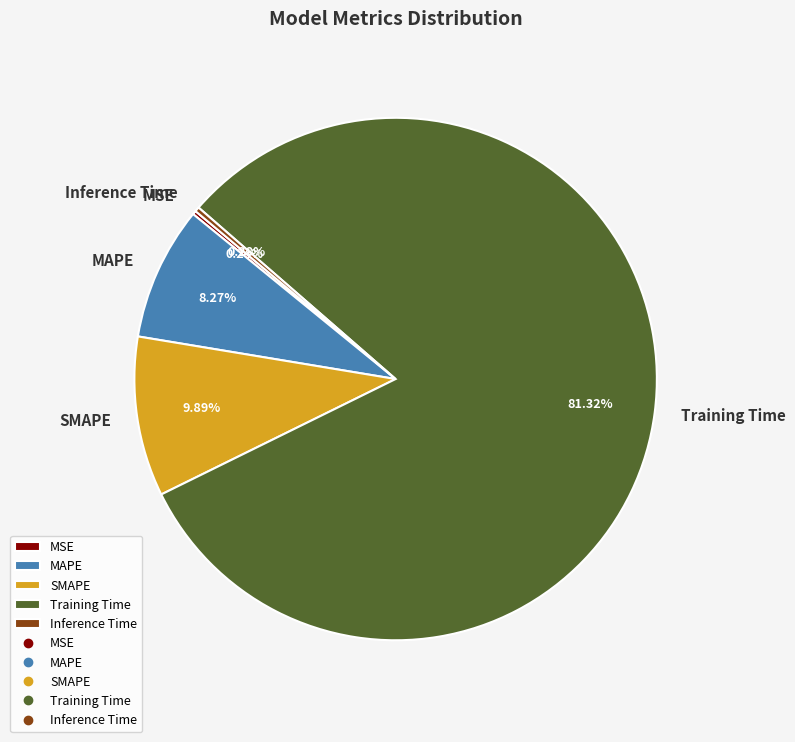

Do MAPE and Inference Time together represent more than half of the pie?

No